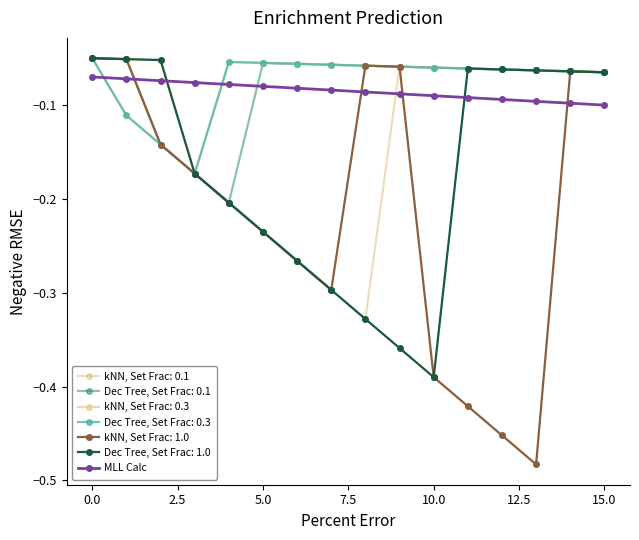

Is this an area chart (filled region under the line)?

No